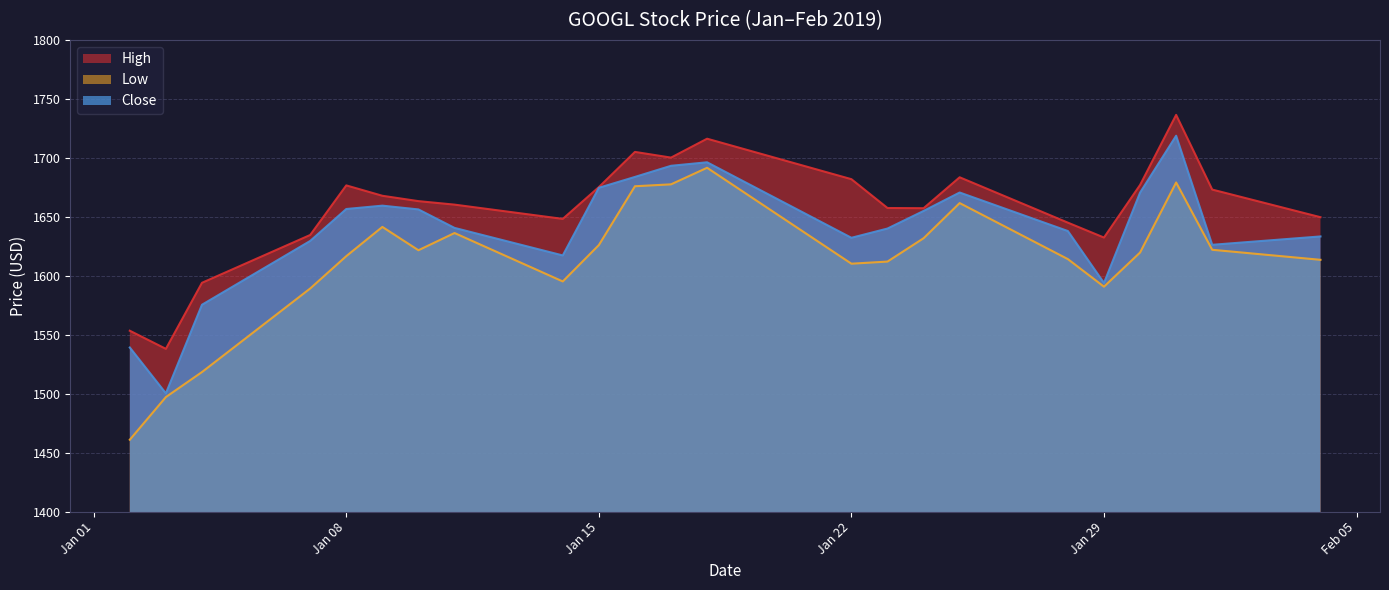

Where is High nearest to the value 1637?

2019/01/07